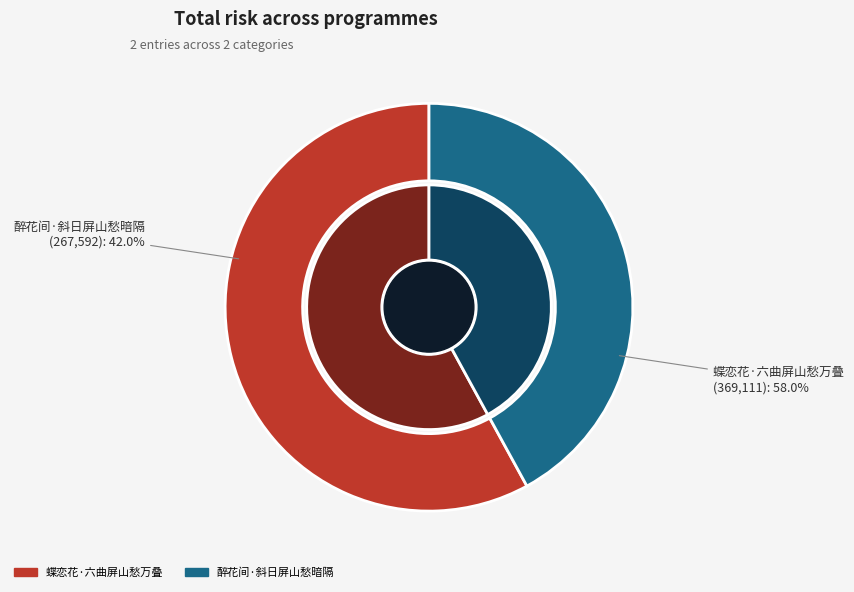

Rank the categories by value from highest to lowest.

蝶恋花·六曲屏山愁万叠, 醉花间·斜日屏山愁暗隔